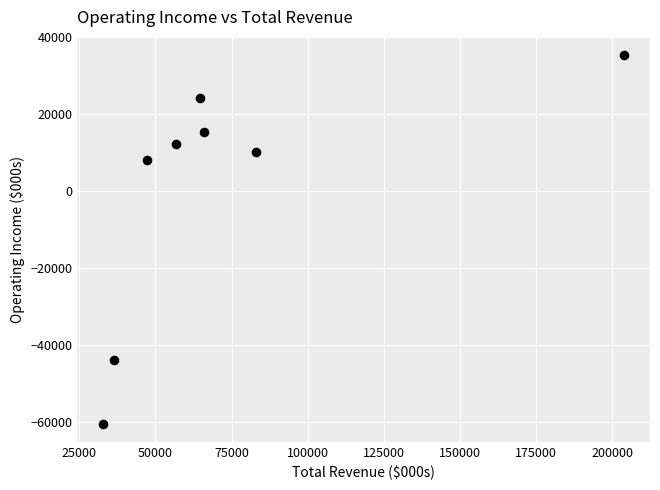

What Y value in the scatter plot is closest to -12550?

8200